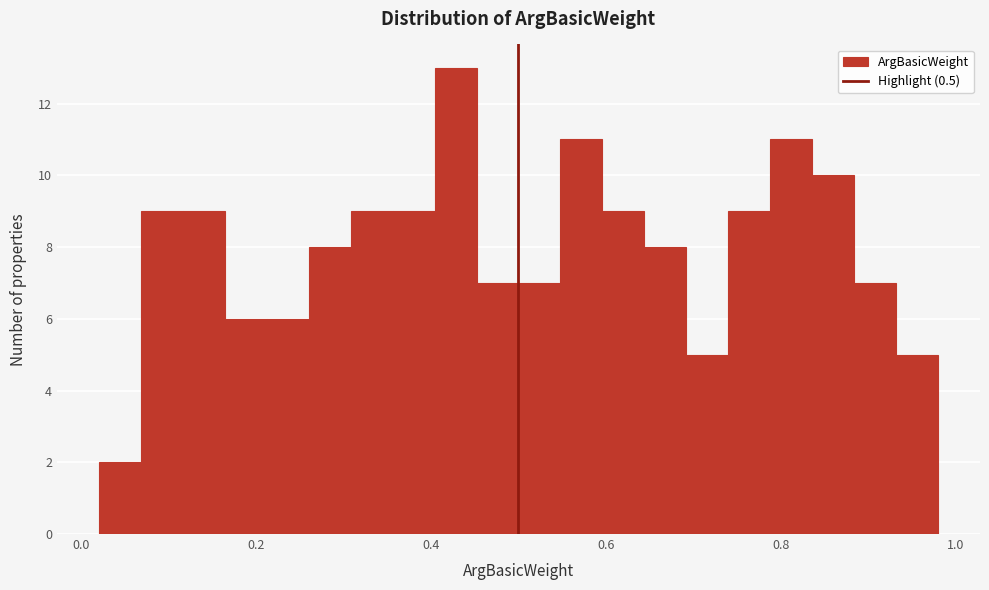

Read against the x-axis, roughly where is the centre of the tallest bar?

0.42